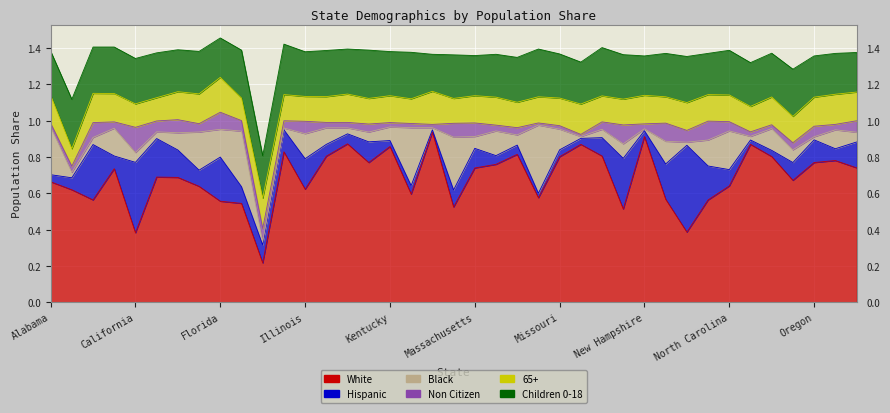

List the series in order of their peak value, highest first.

White, Hispanic, Black, Children 0-18, 65+, Non Citizen